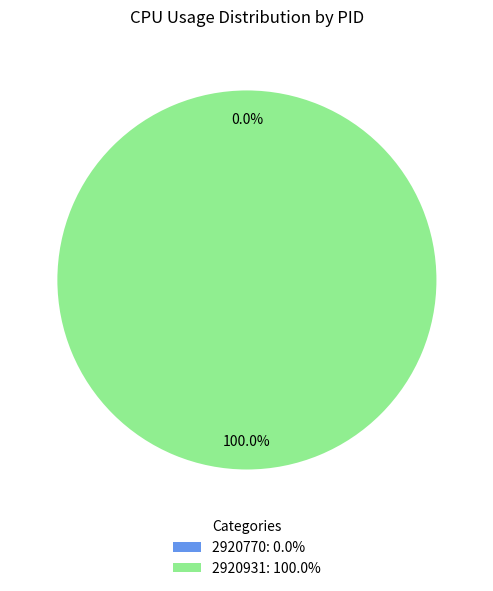

What percentage do 2920931 and 2920770 together represent?

100.0%